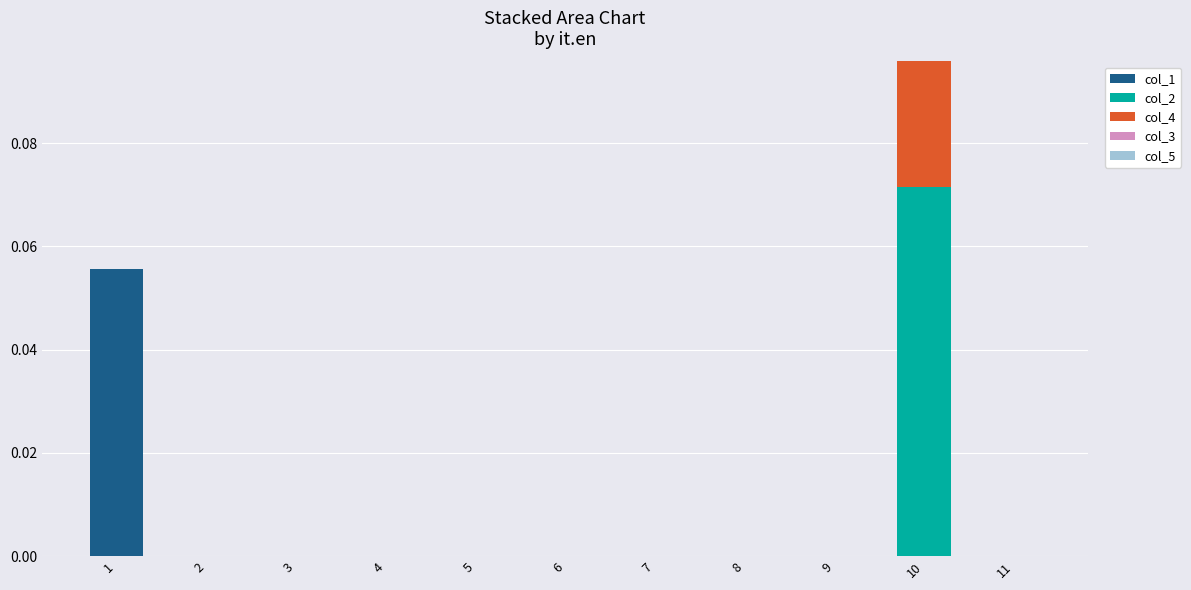

At which category is the sum across all series the highest?

10